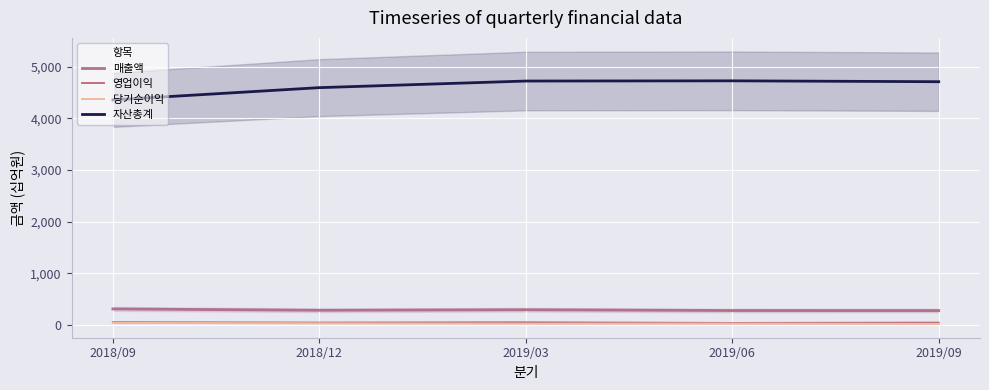

Which series has the widest spread of values?

자산총계